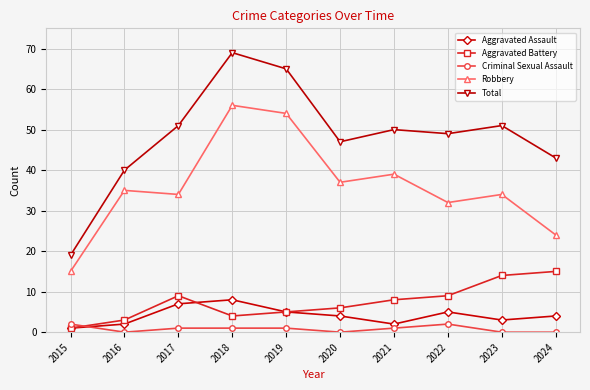

What is the sum of all Total values?

484